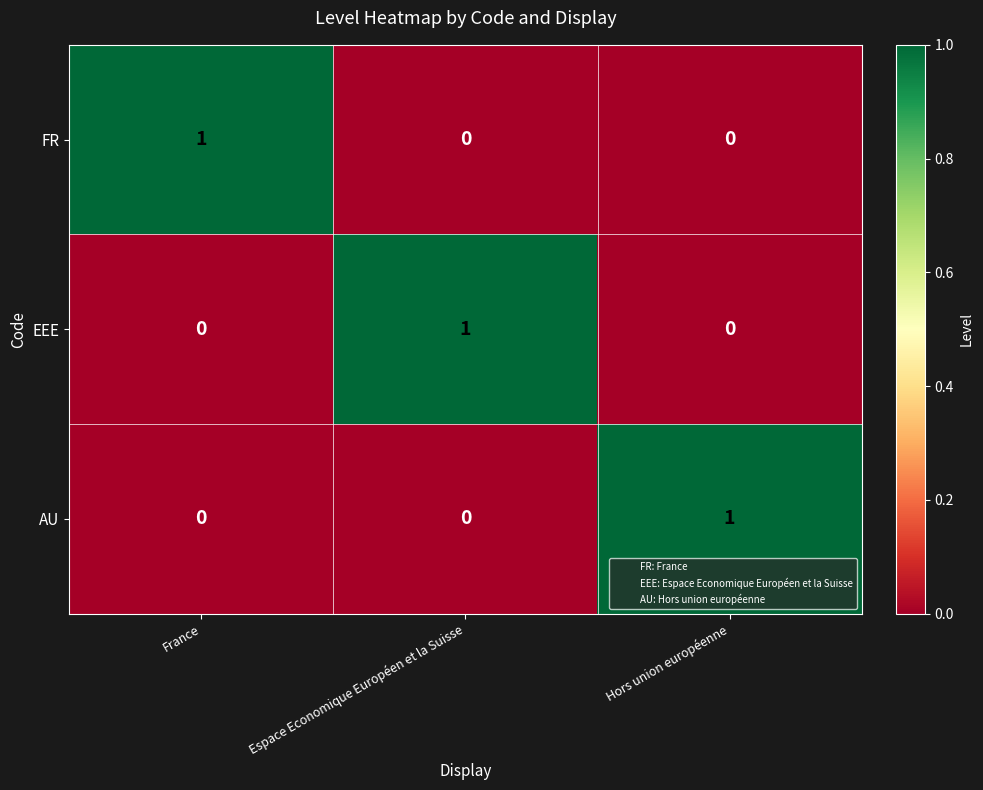

What is the total value across all series at Espace Economique Européen et la Suisse?

1